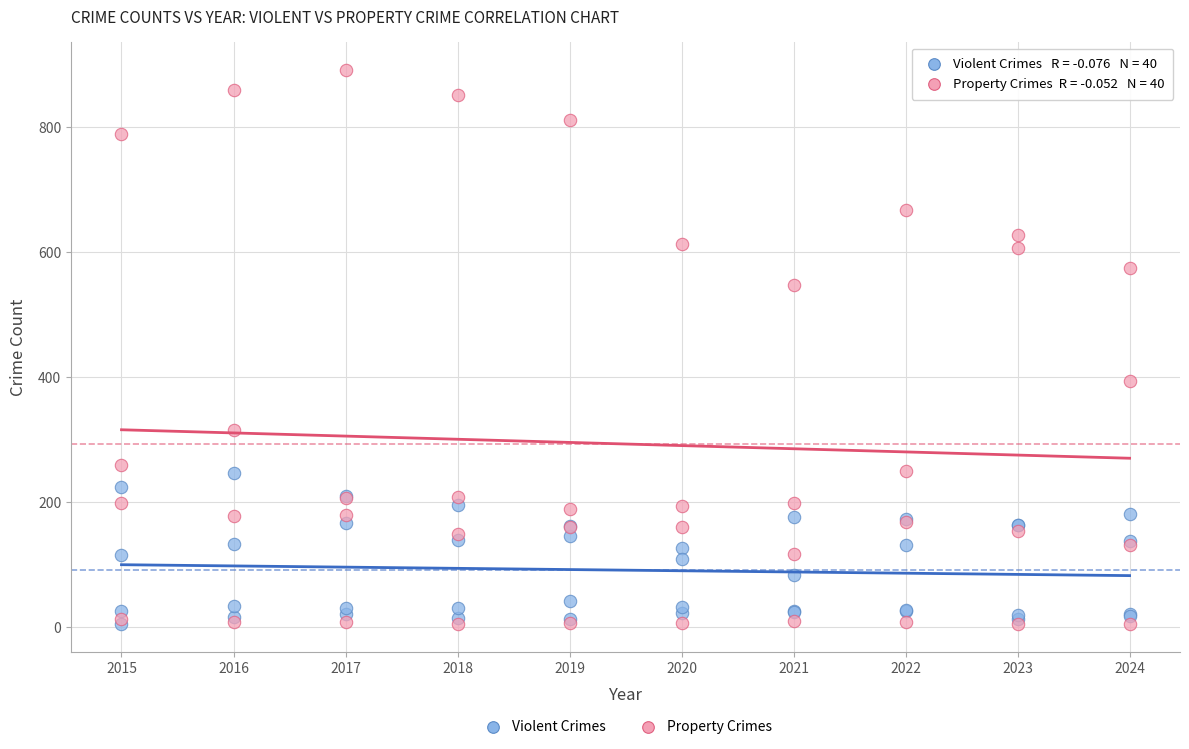

Across all series, what Y value is closest to 448?

393